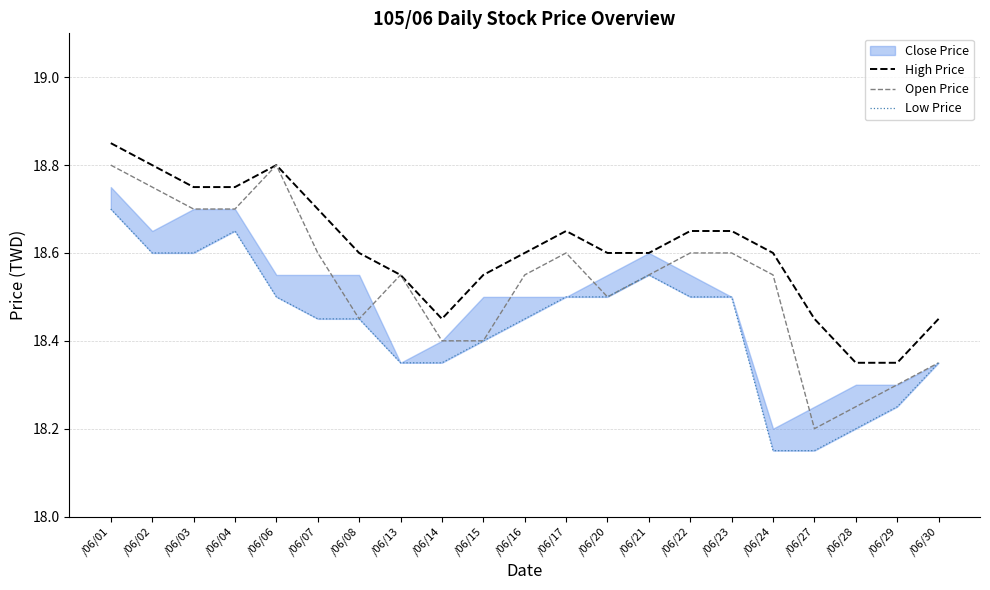

True or false: Low Price has more than 0 points higher than both neighbors.

True